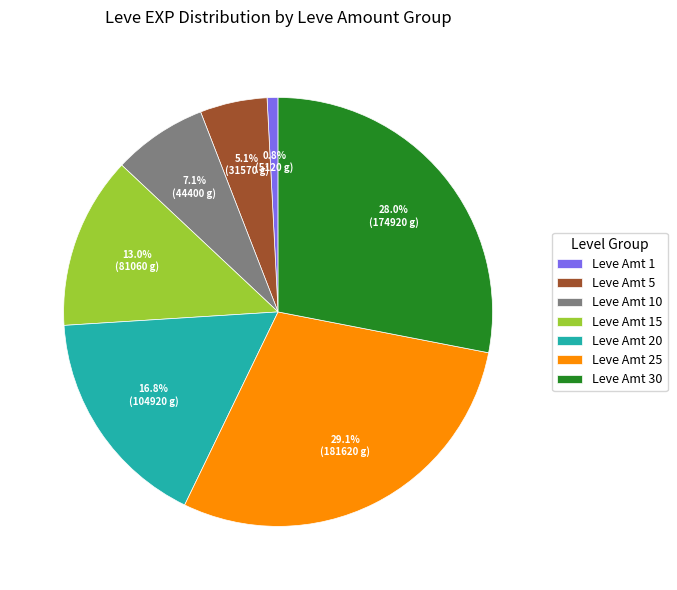

Which category has the smallest portion of the pie?

Leve Amt 1